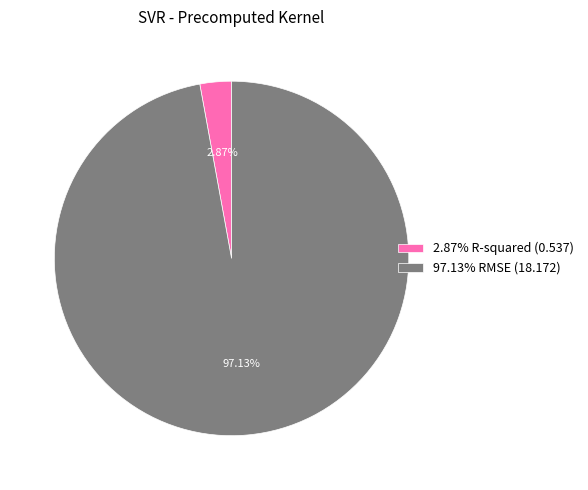

Which has a higher value, 97.13% RMSE (18.172) or 2.87% R-squared (0.537)?

97.13% RMSE (18.172)